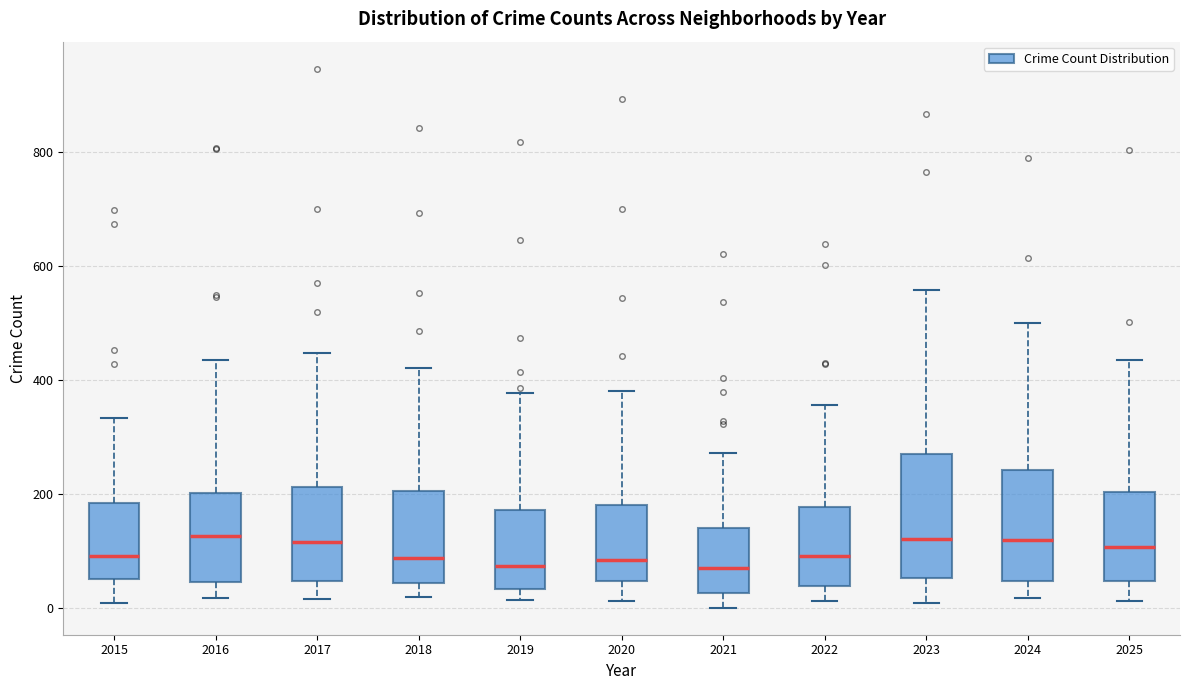

Which box is the tallest, from its lower edge to its upper edge?

2023